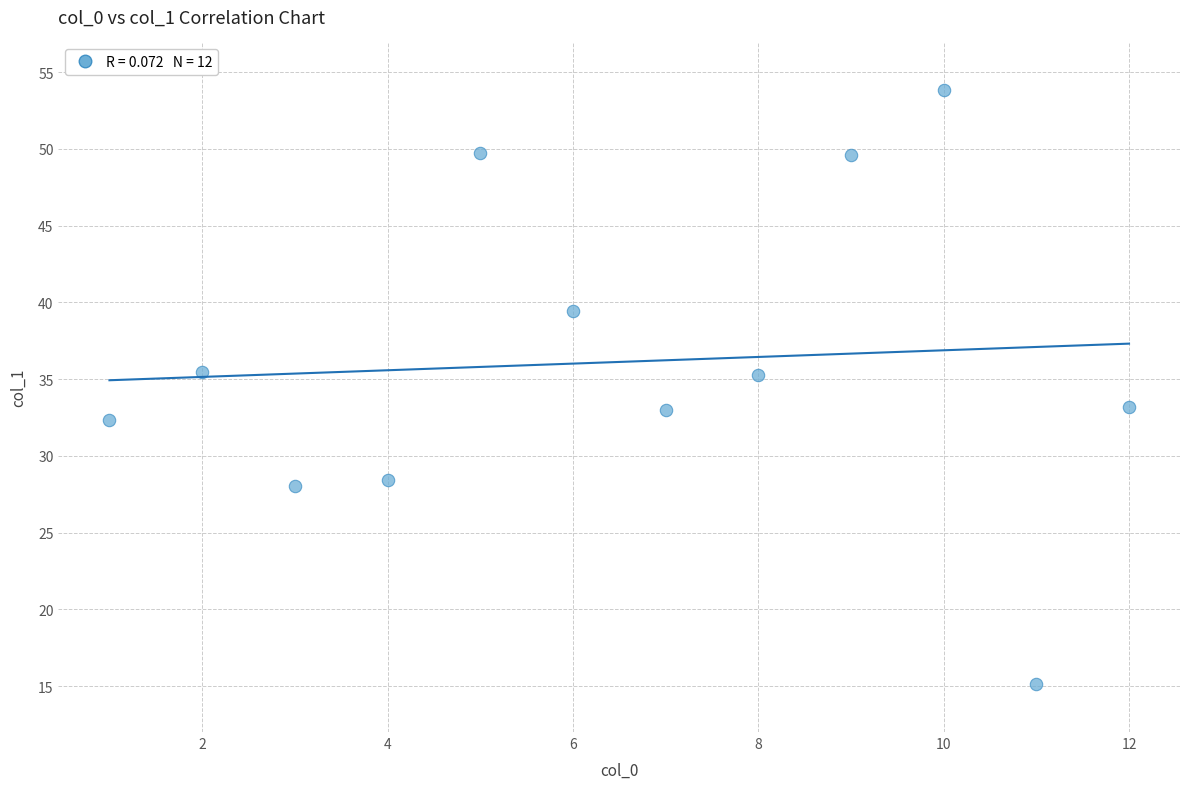

What is the range of X values (max minus min)?

11.0